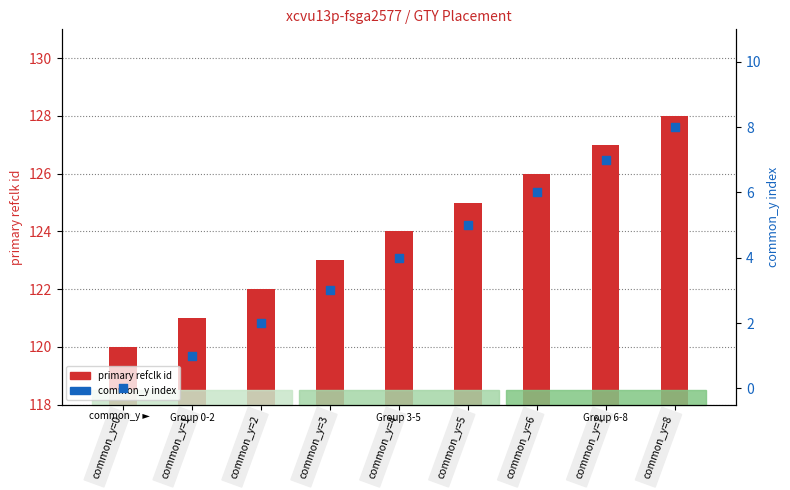

What are all the series names shown in the legend?

primary refclk id, common_y index